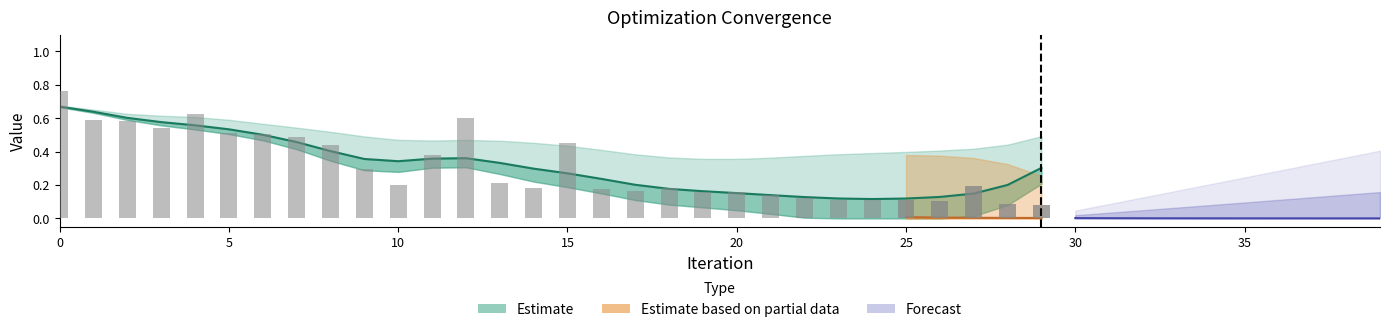

True or false: fidelities_grad has a value of 0.4 at 13.

False